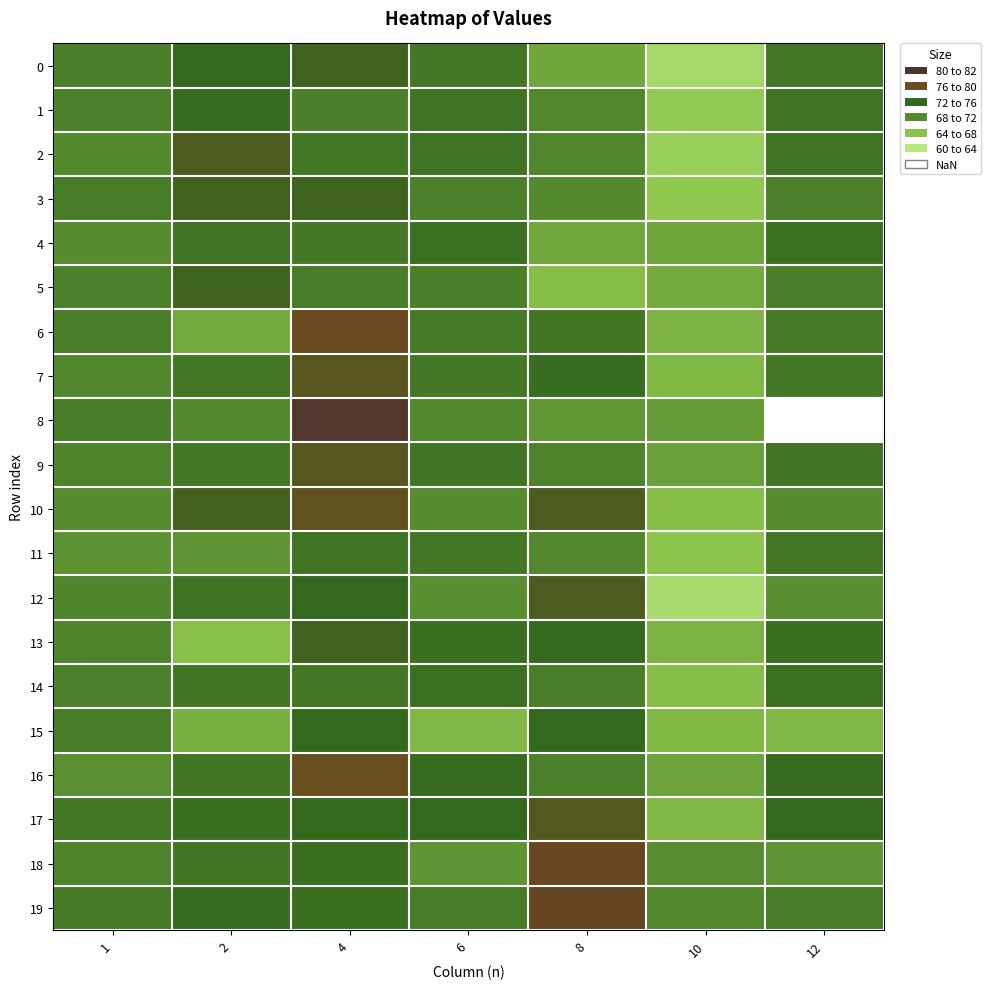

Rank the series by their maximum value, from lowest to highest.

11, 4, 14, 1, 15, 5, 0, 3, 13, 2, 12, 17, 9, 7, 10, 16, 6, 18, 19, 8